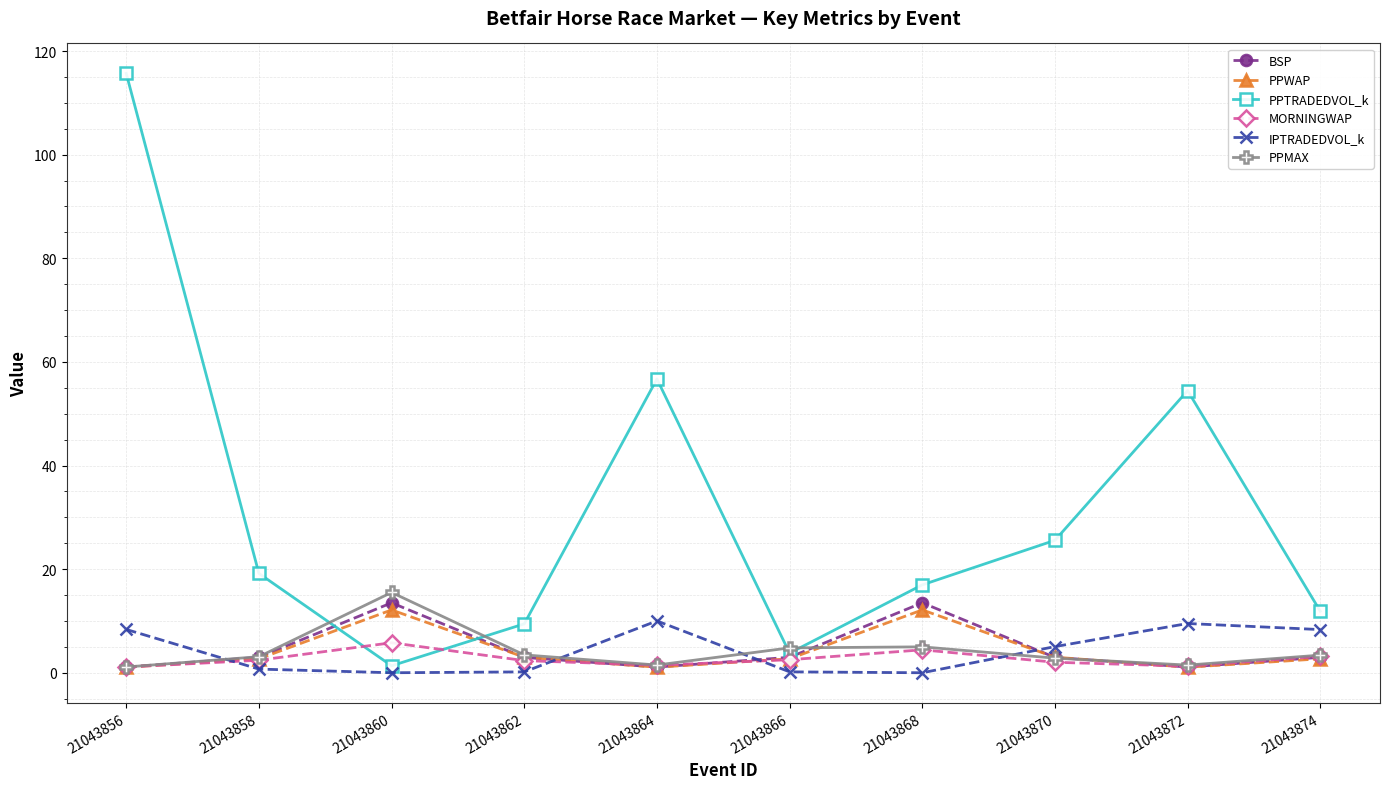

Where is the first local maximum for MORNINGWAP?

21043860